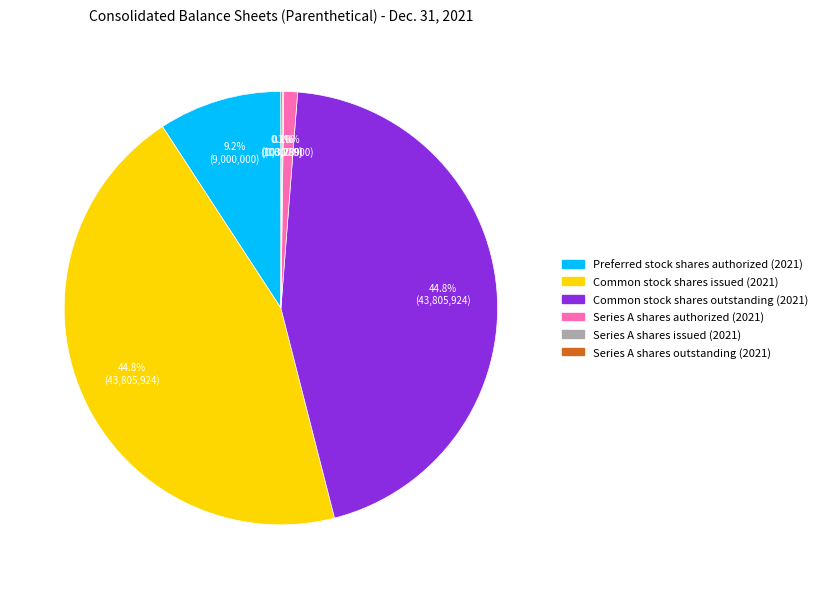

Is there any slice that represents more than half of the pie?

No